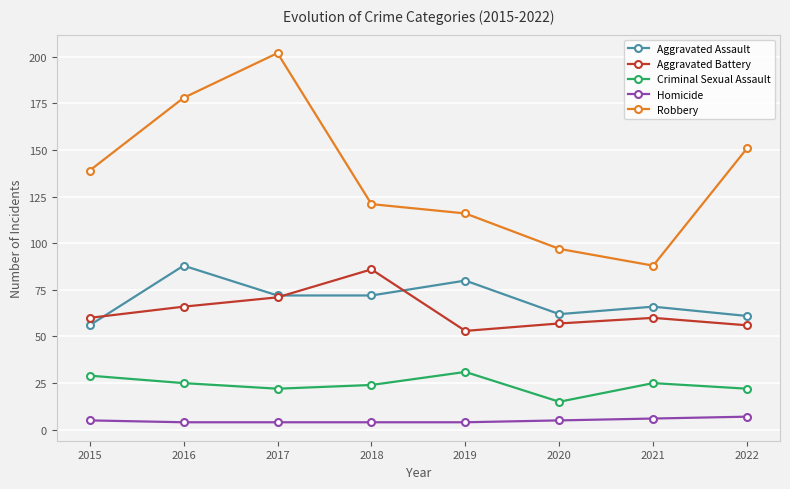

What are all the series names shown in the legend?

Aggravated Assault, Aggravated Battery, Criminal Sexual Assault, Homicide, Robbery